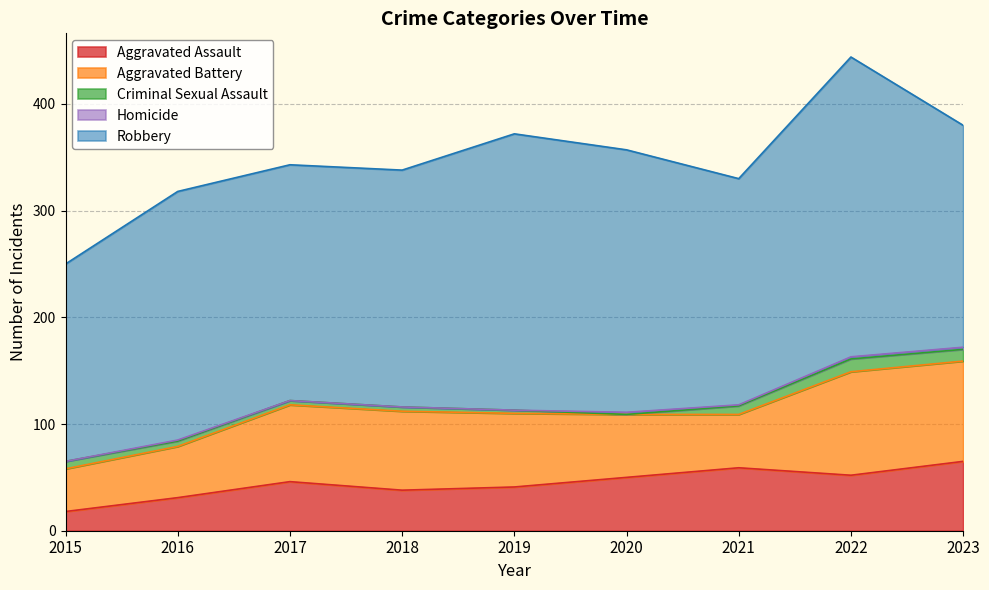

True or false: Homicide and Aggravated Battery intersect in this chart.

False